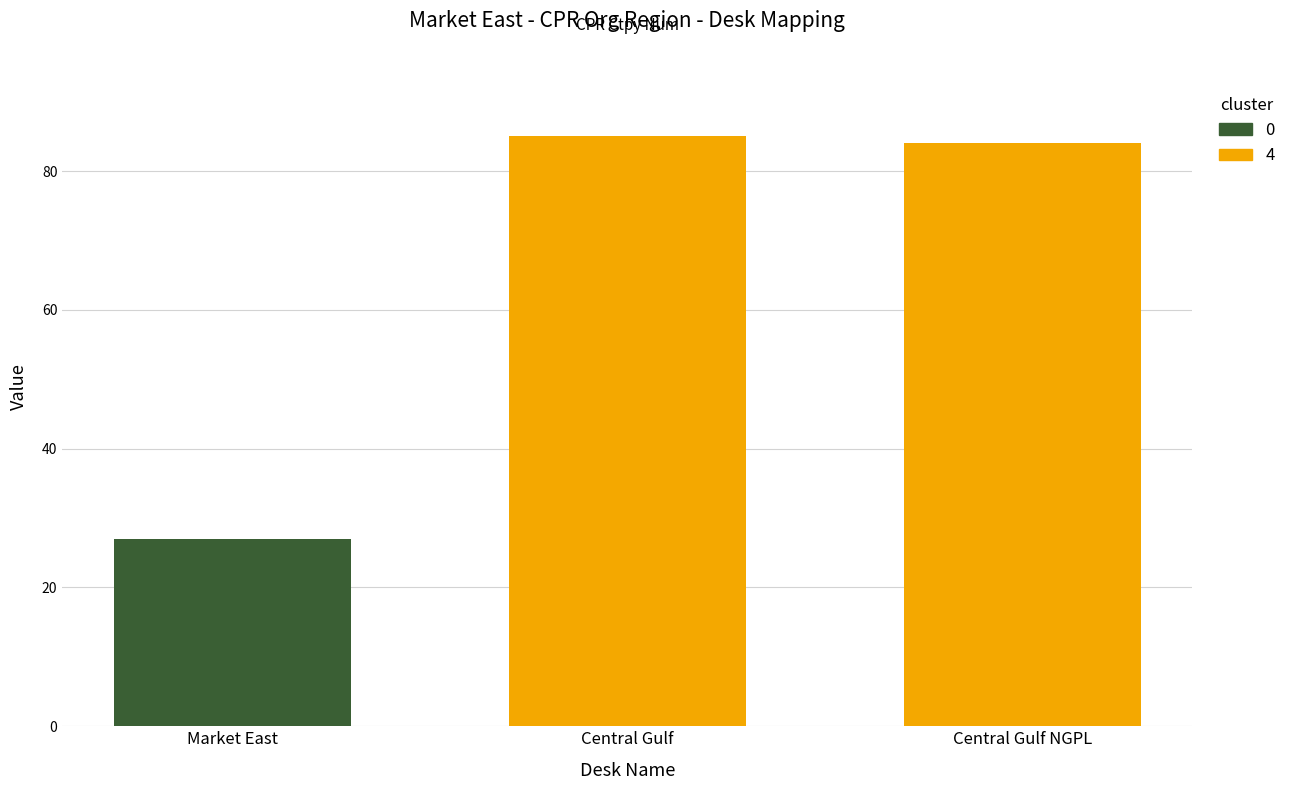

What is the sum of the Cluster 0 values at Market East and Central Gulf NGPL?

27